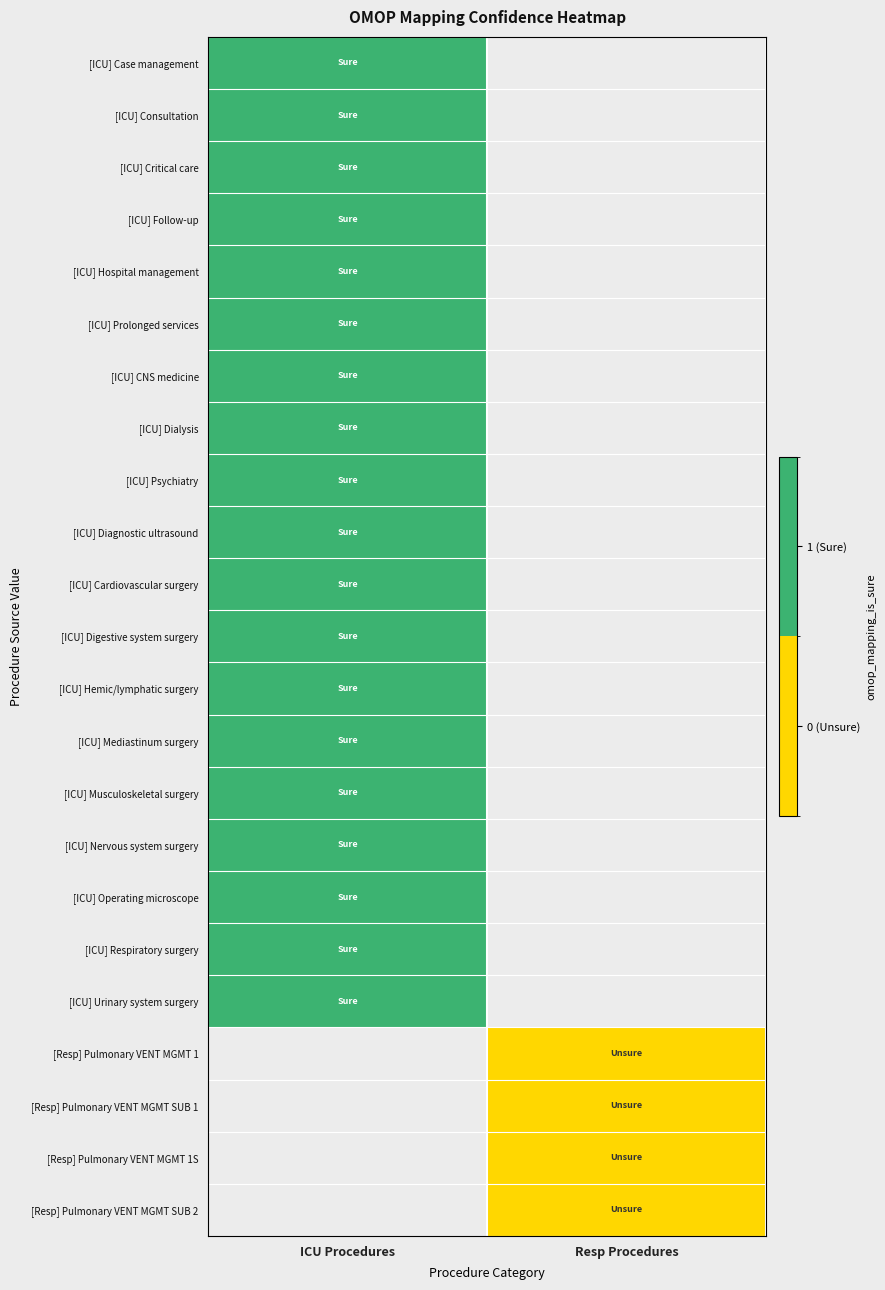

The value of [ICU] Diagnostic ultrasound at ICU Procedures is 1.0. True or false?

True